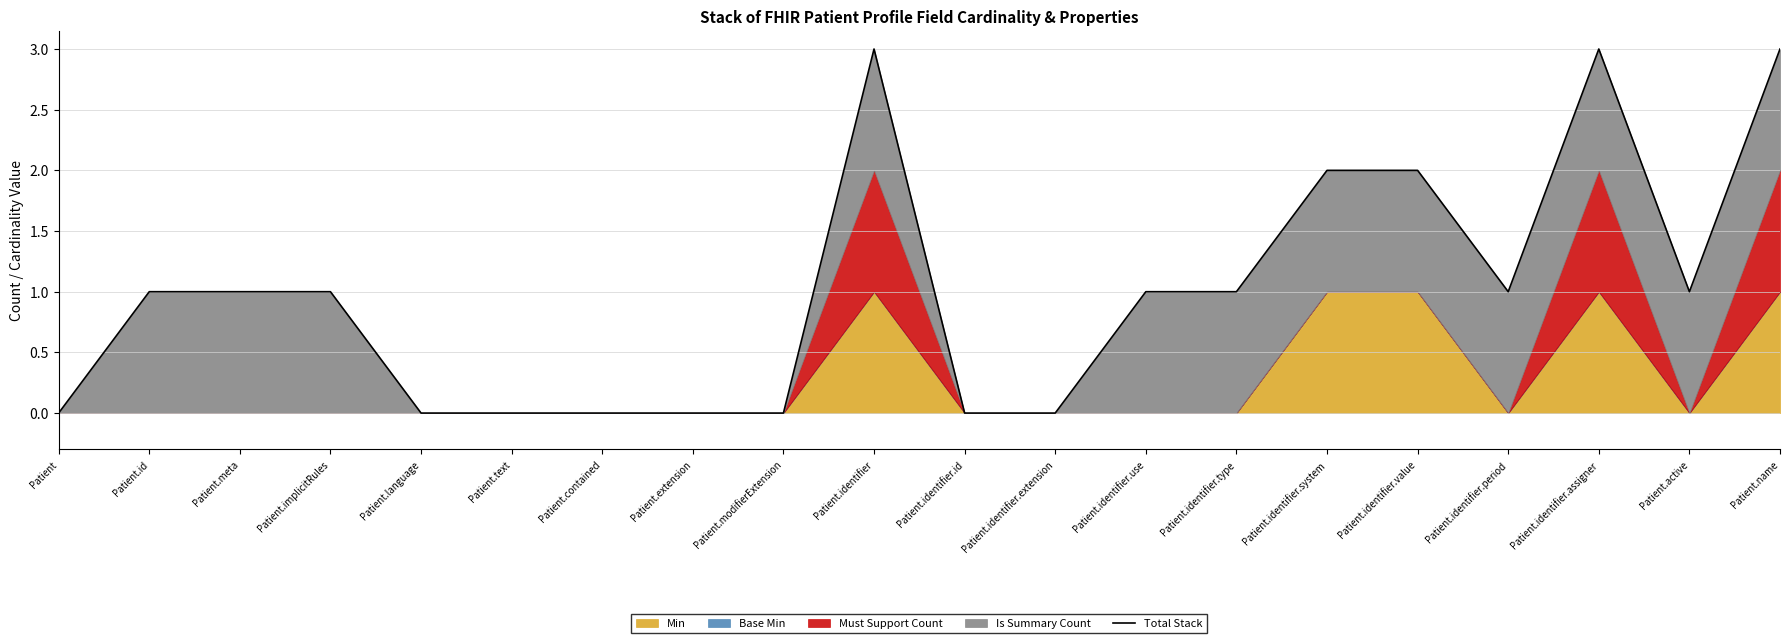

At which category does the data reach its first local peak?

Patient.identifier